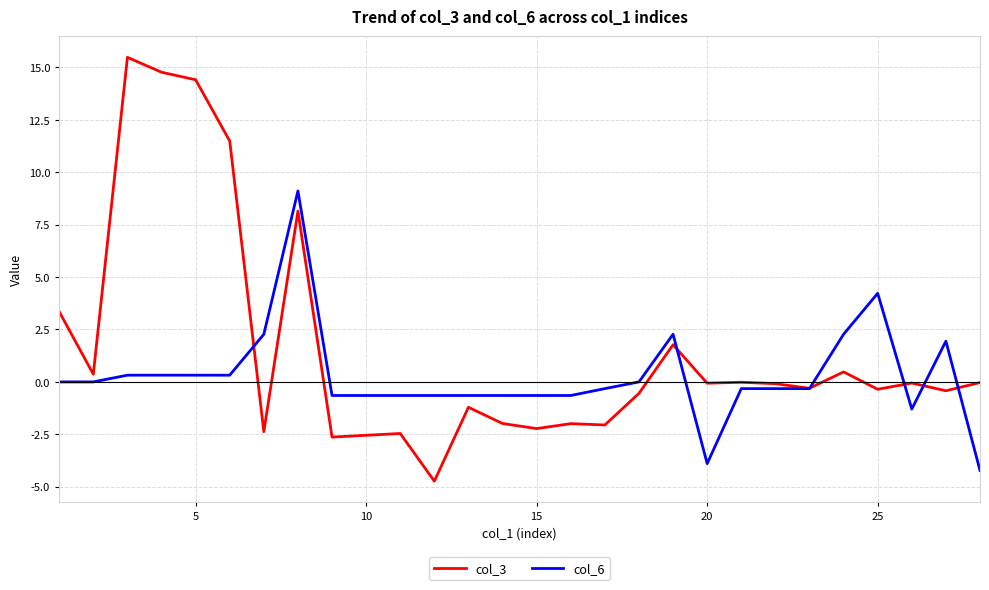

What is the highest value of the col_3 series?

15.5